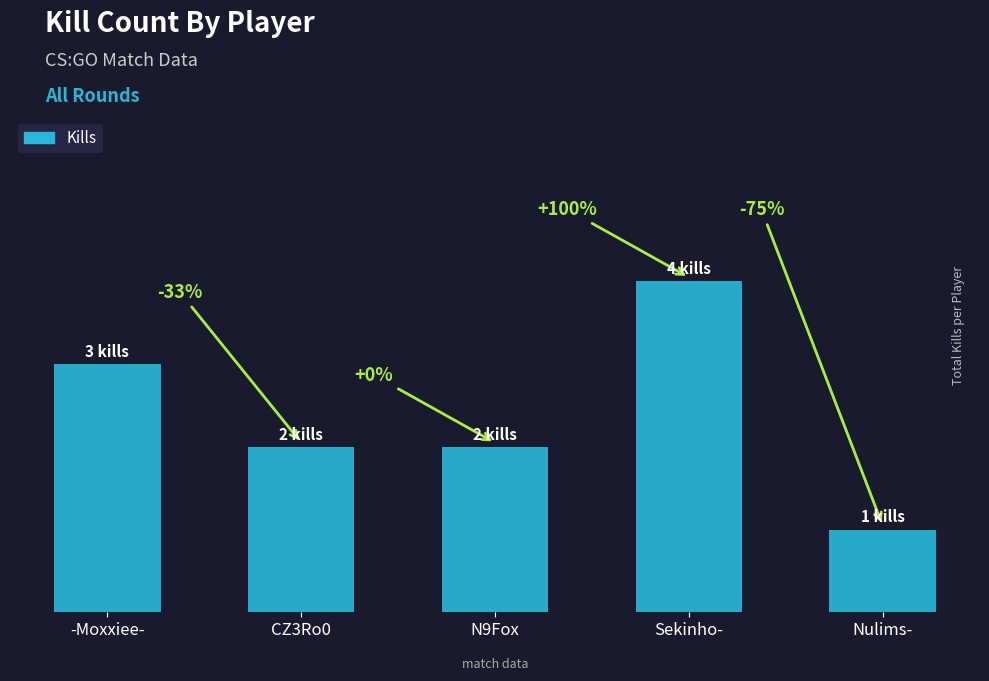

How many data points does each series have?

5